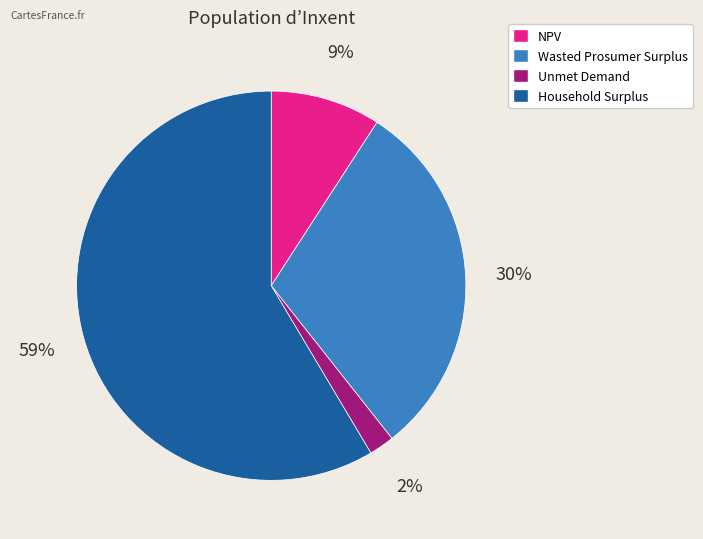

True or false: NPV accounts for 1% of the total.

False